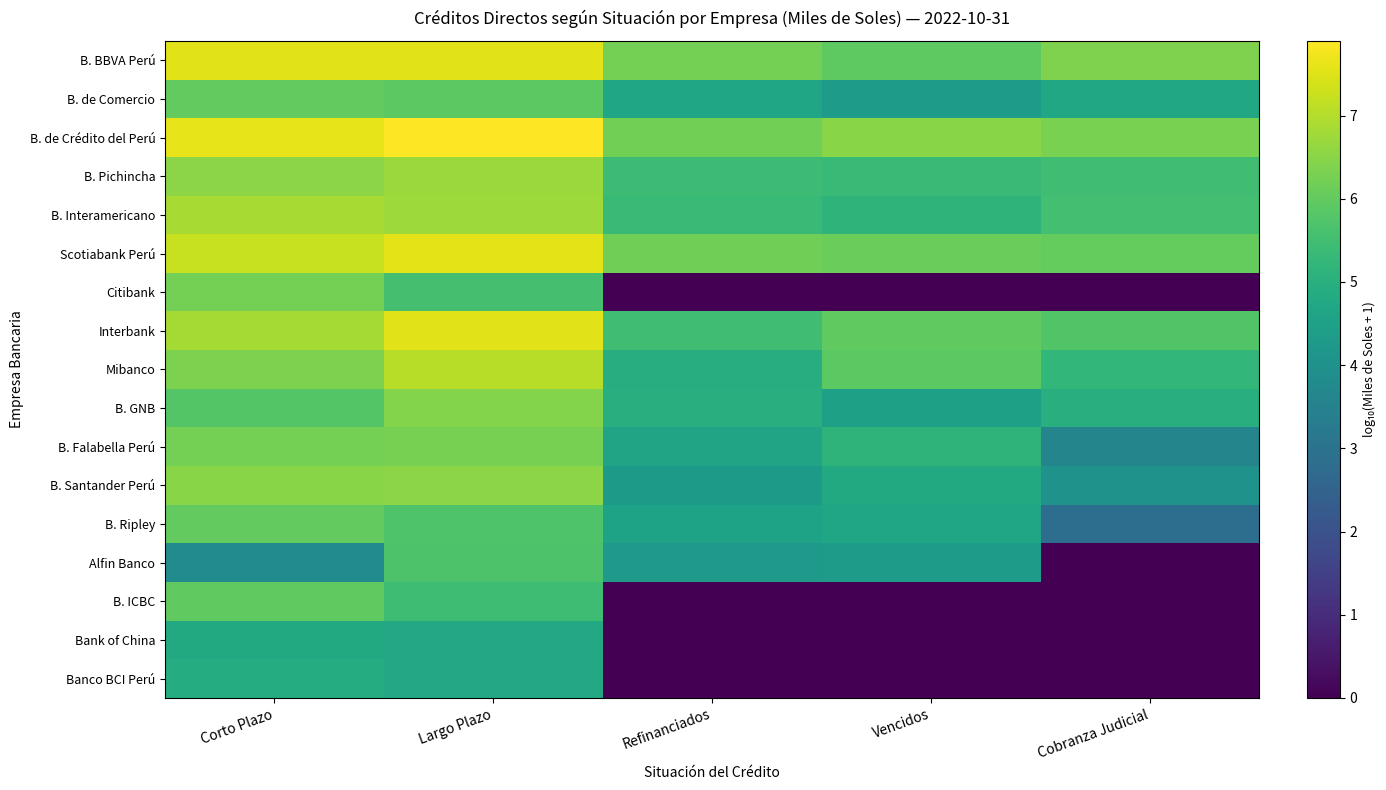

Between Refinanciados and Vencidos, which series saw the biggest shift?

Mibanco